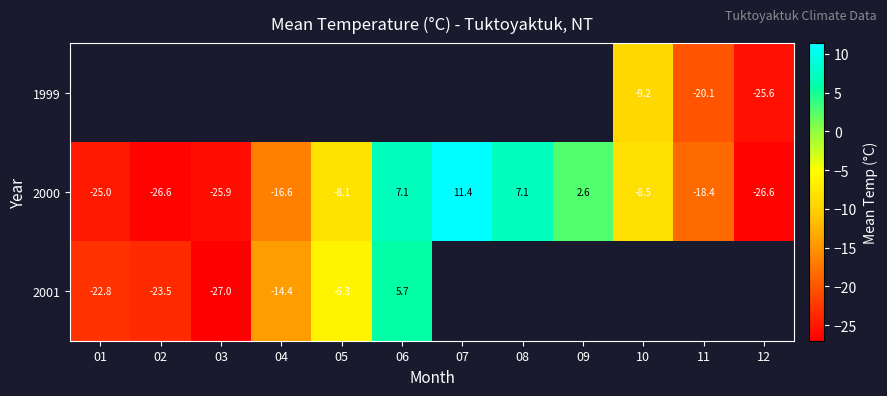

What value does the 2000 series have at 02?

-26.6